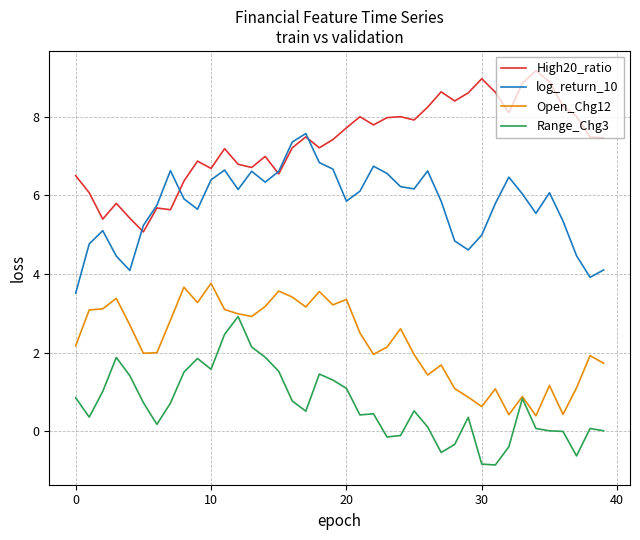

How many series are shown in this chart?

4